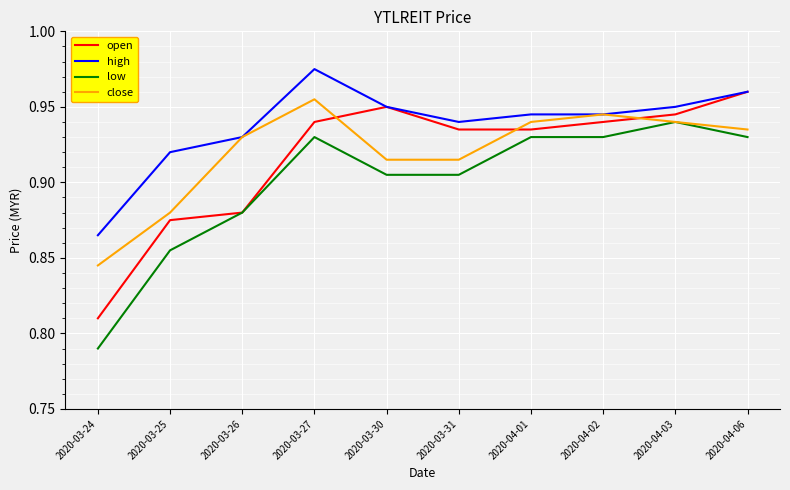

At 2020-03-24, list the series in order from largest to smallest.

high, close, open, low